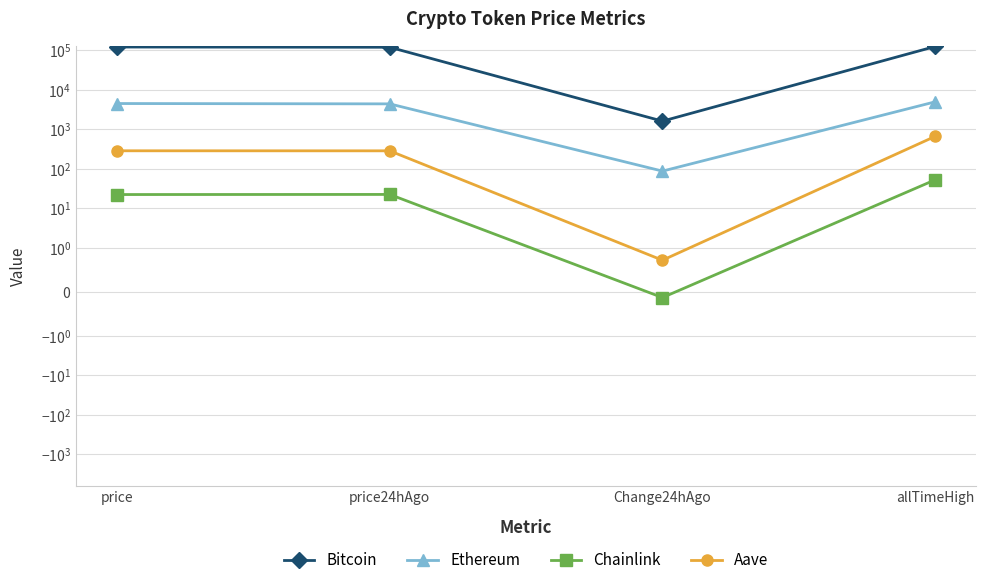

How many lines are shown in the chart?

4